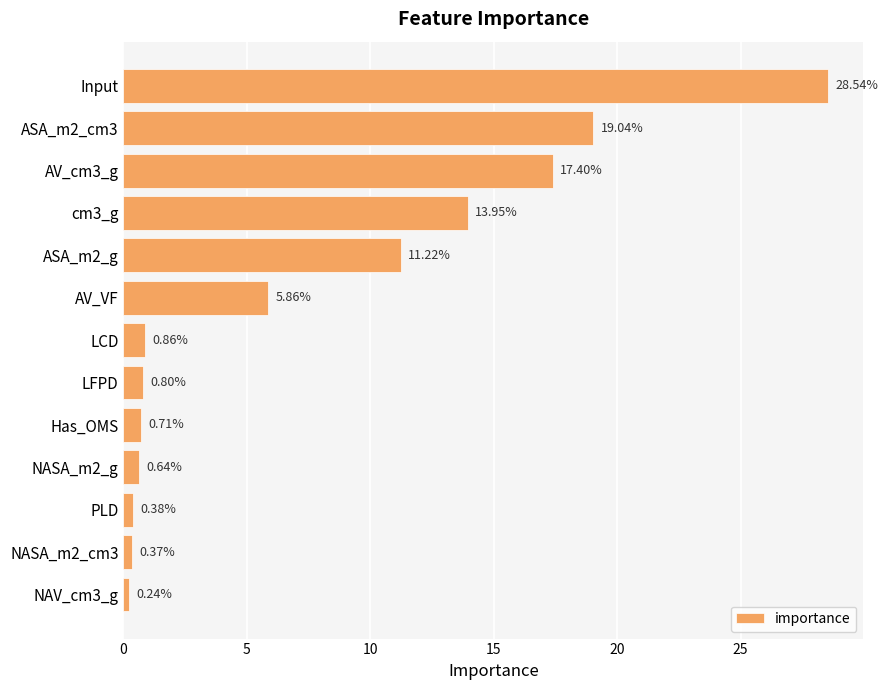

What is the label of the 3rd bar from the bottom?

PLD